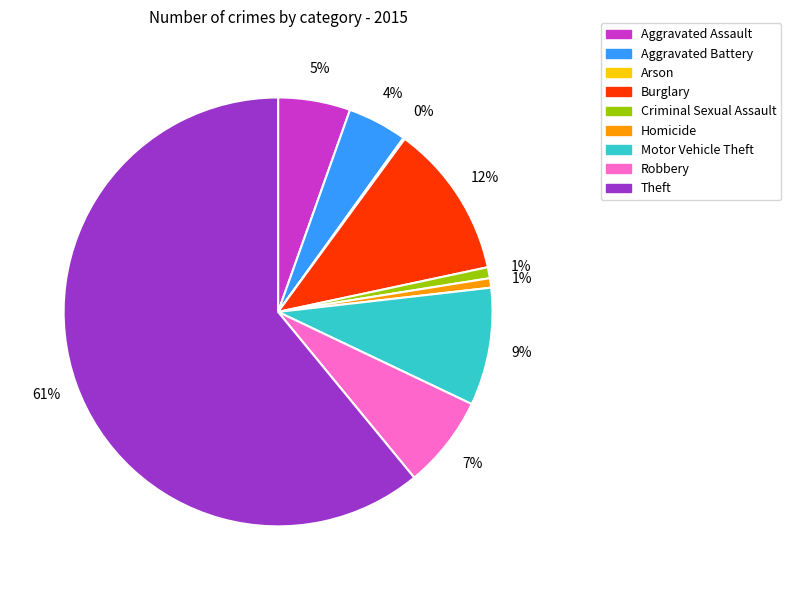

Which slice is the largest?

Theft